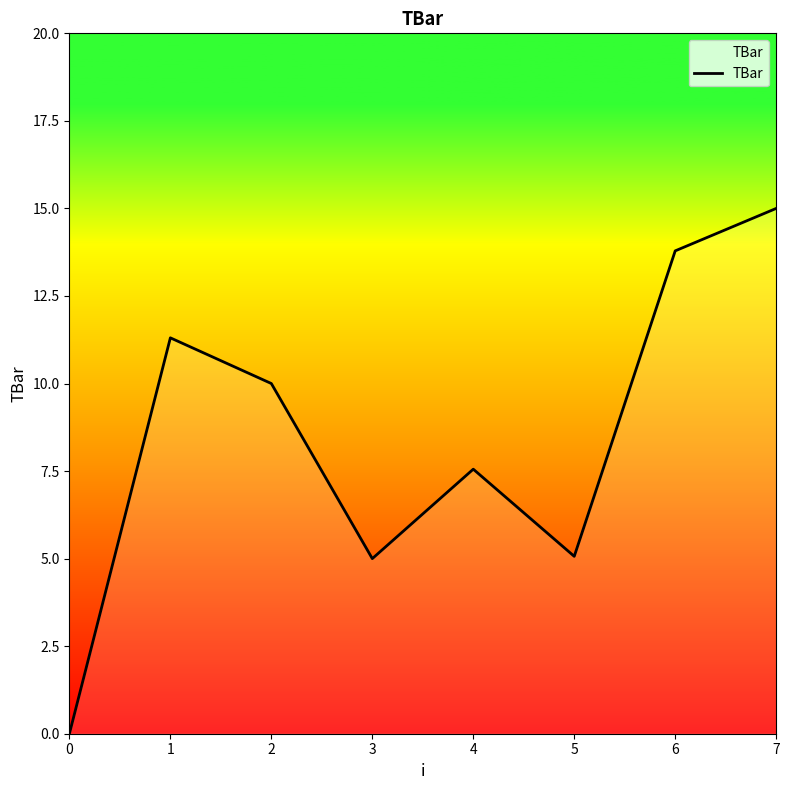

What is the difference between the second highest and minimum values?

13.8